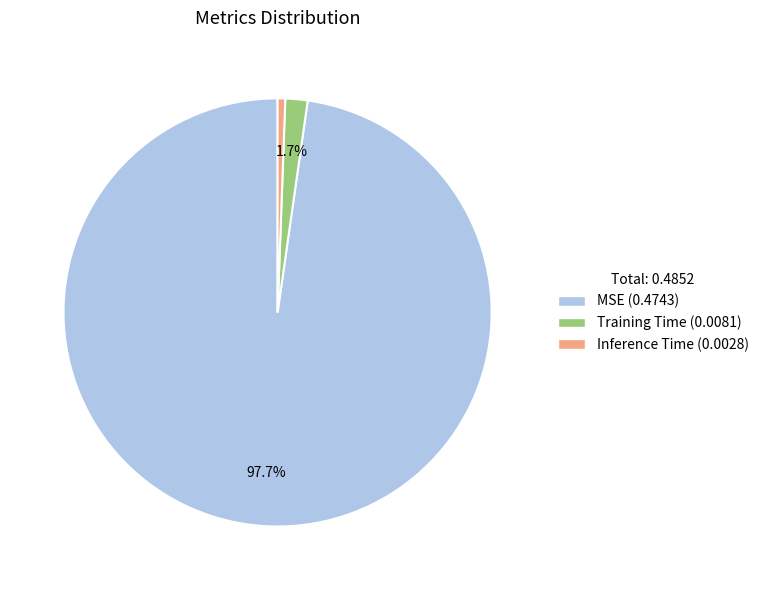

Is the sum of MSE and Inference Time greater than half?

Yes